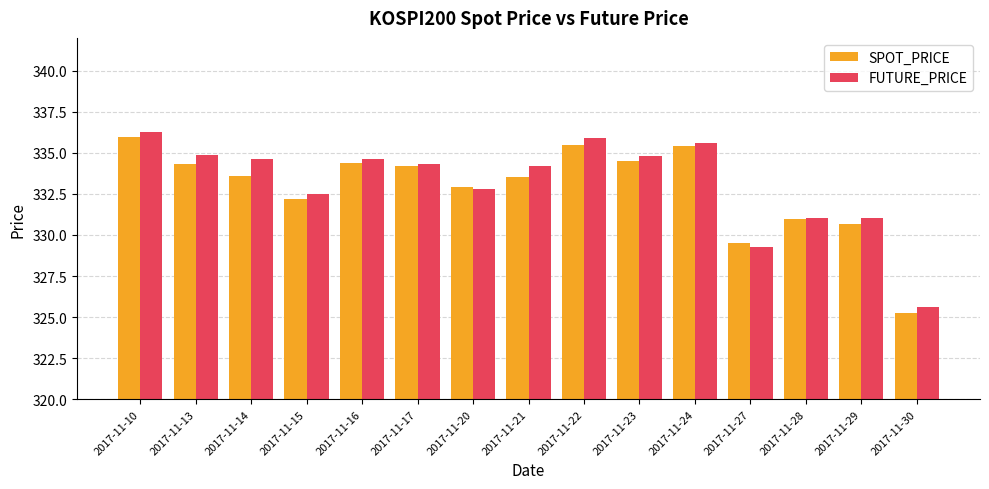

Which category has the lowest value across all series?

2017-11-30